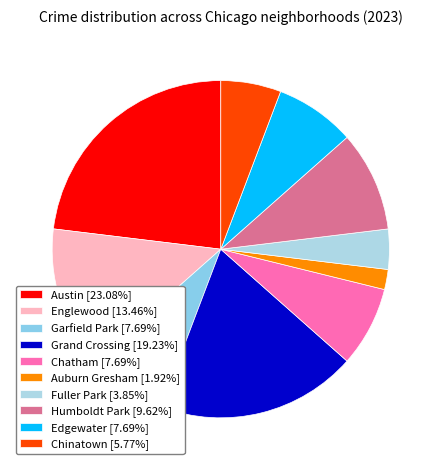

What percentage is the Auburn Gresham slice, to the nearest percent?

2%